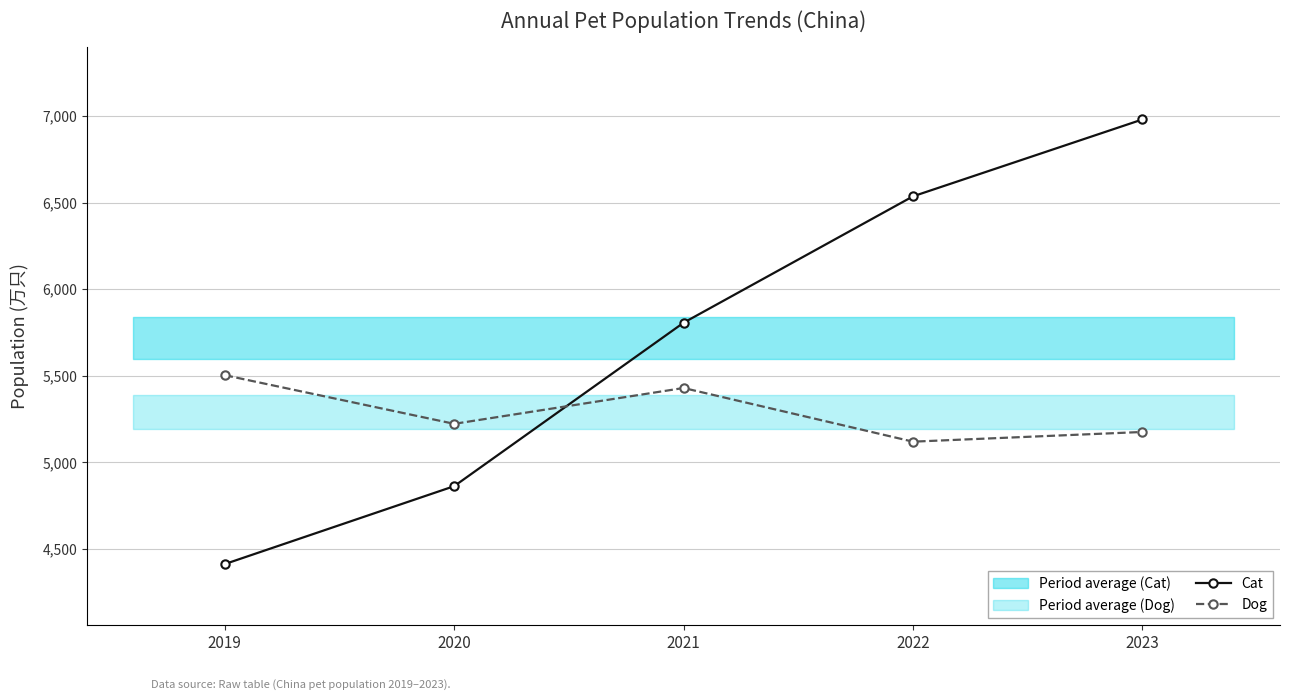

Is the value of Dog at 2021 greater than the value of Cat at 2023?

No